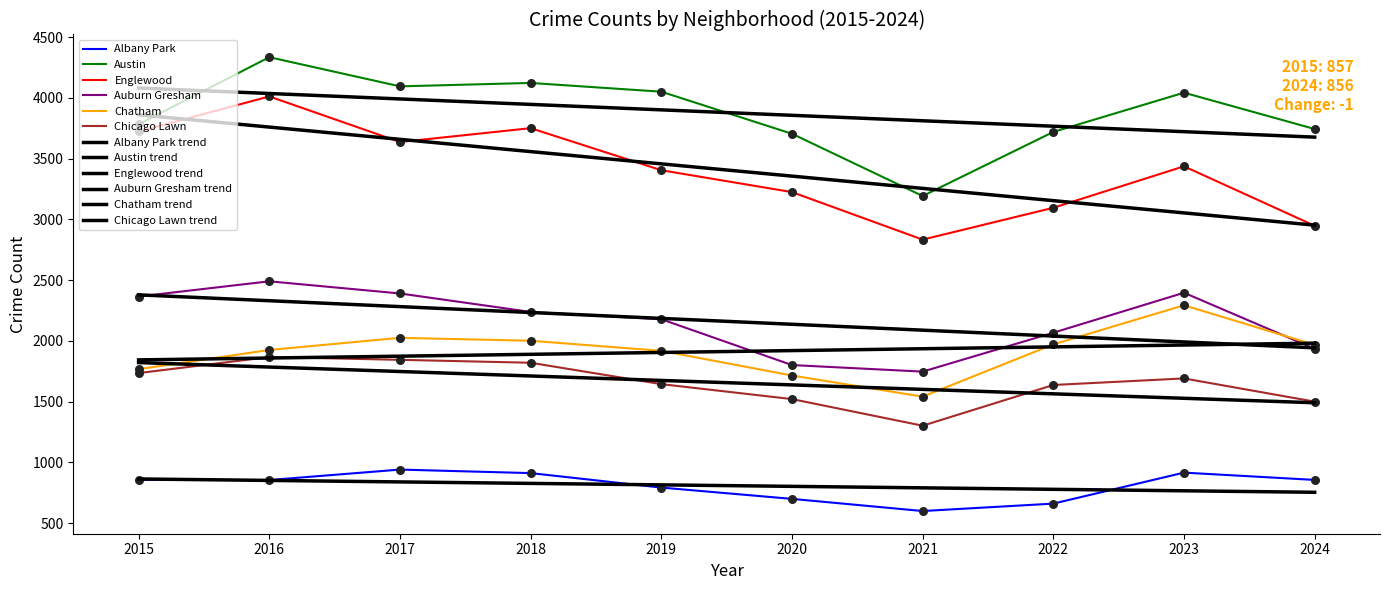

Which series has the largest total across all categories?

Austin